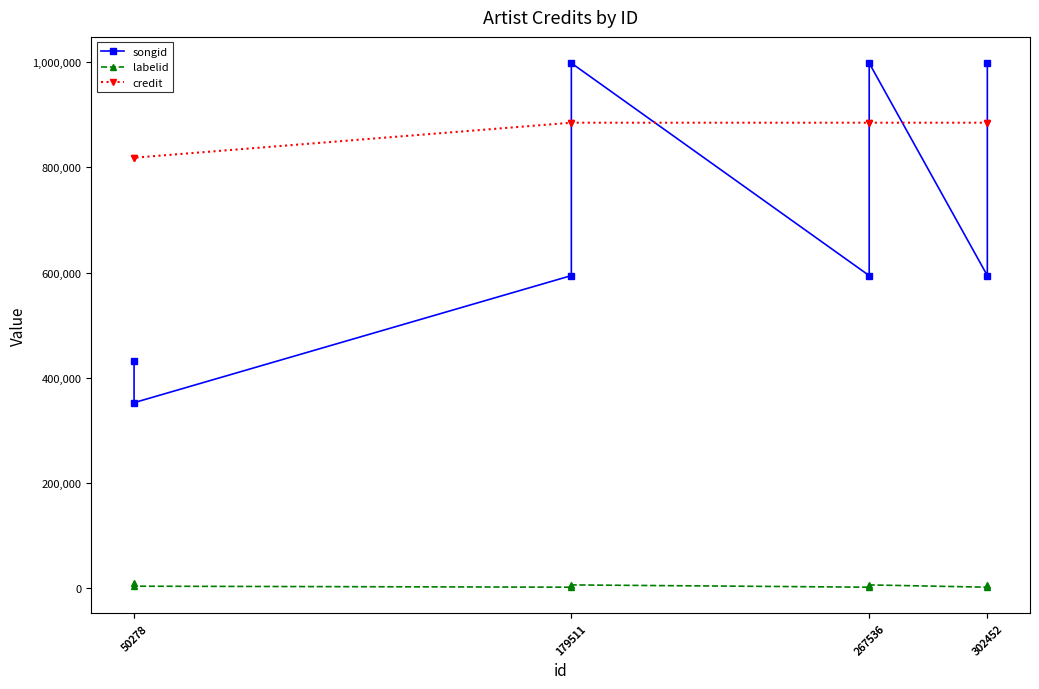

How many values in the songid series exceed 594106?

3